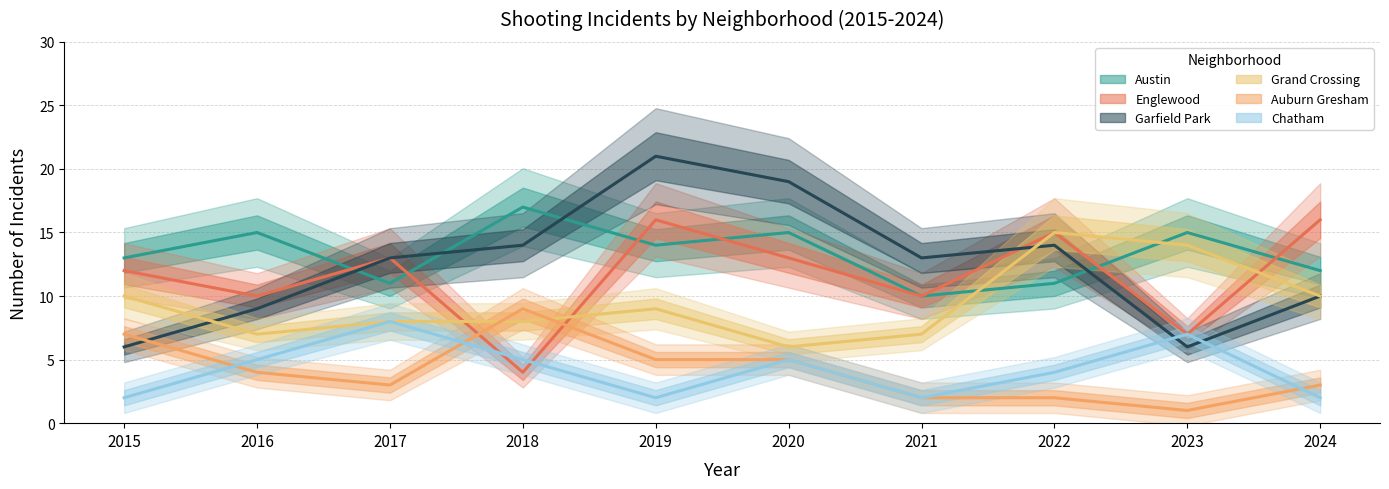

Is the value of Chatham at 2022 greater than the value of Grand Crossing at 2016?

No